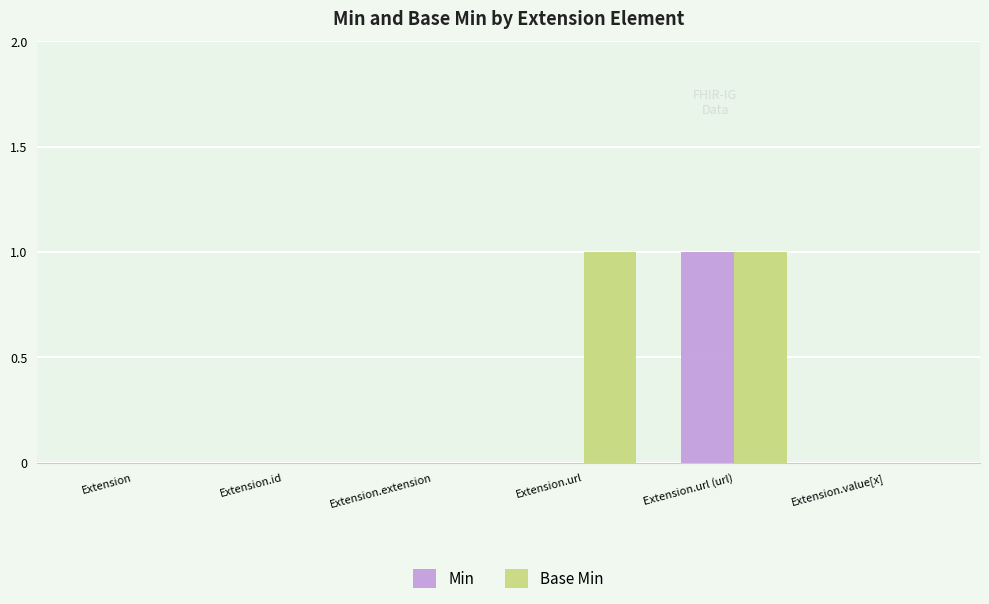

How many groups of bars are there?

6